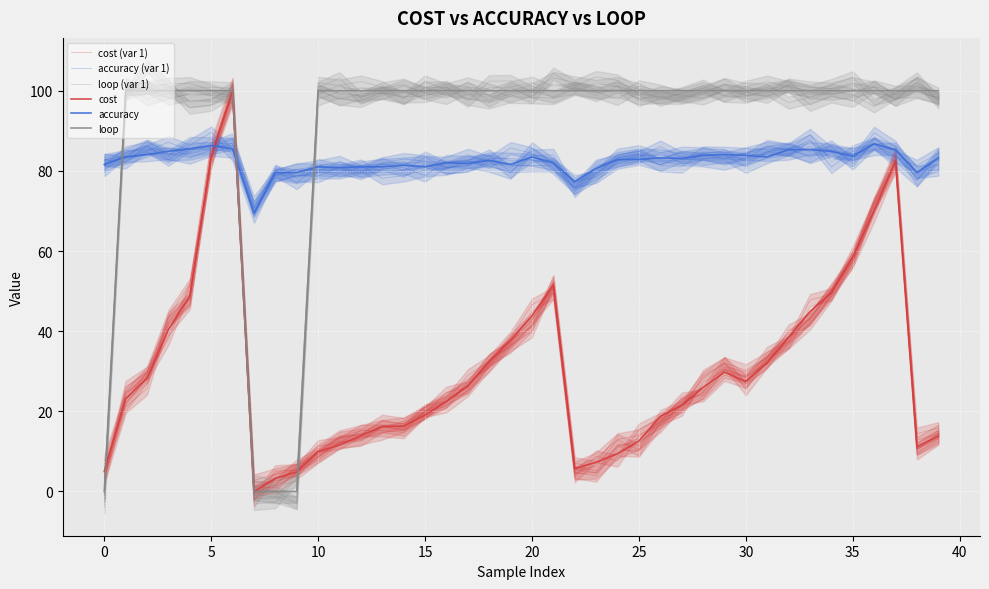

What is the value of the cost point at the 37th from the left?

70.1